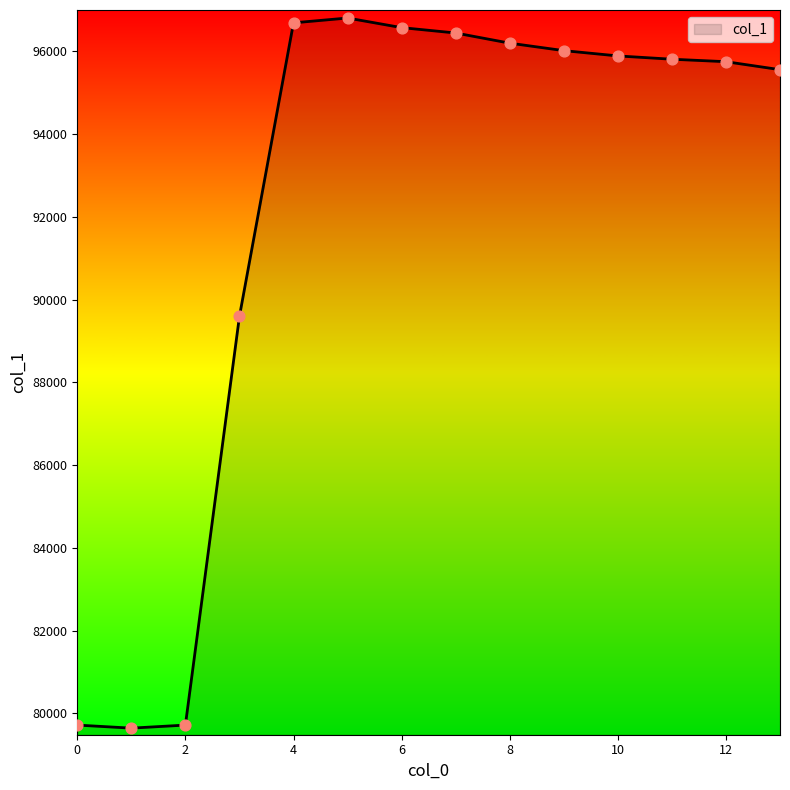

What is the maximum value shown in the chart?

96806.1